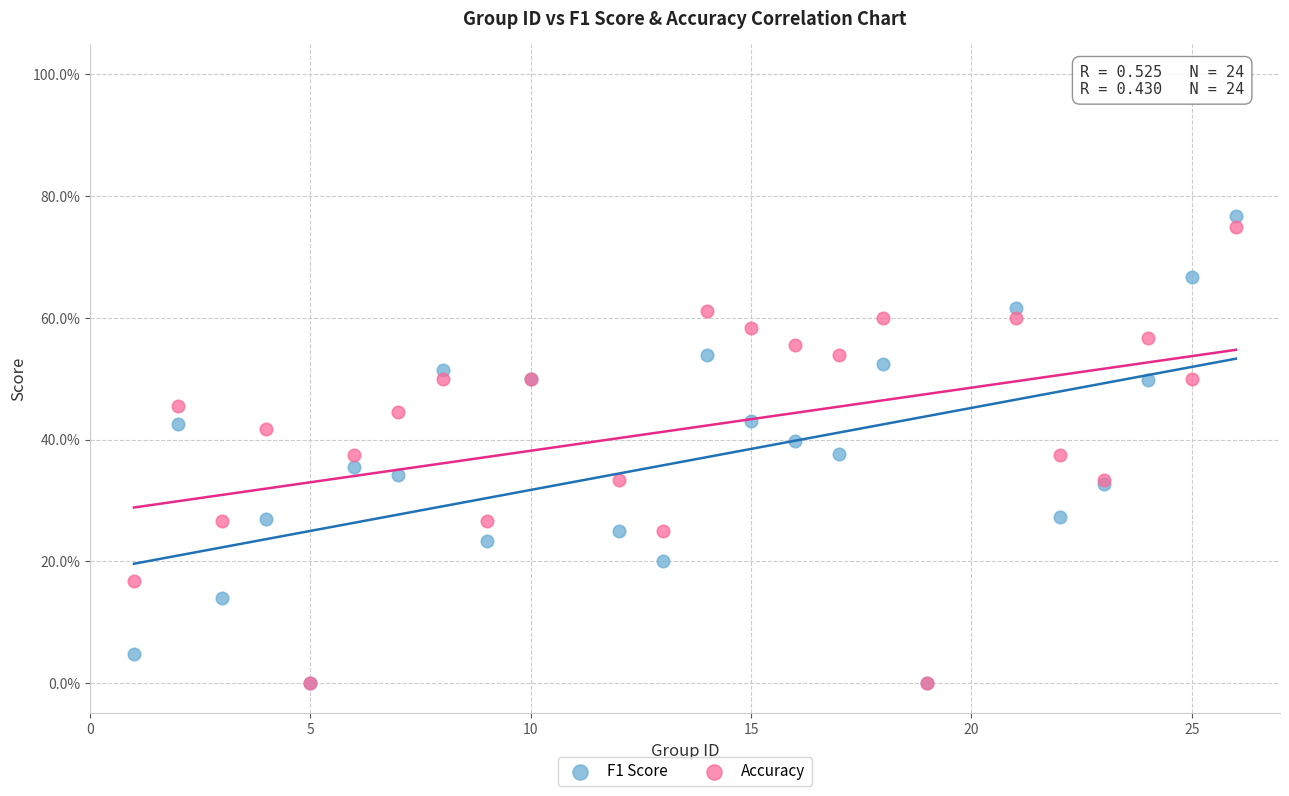

Which series reaches the maximum Y coordinate?

F1 Score